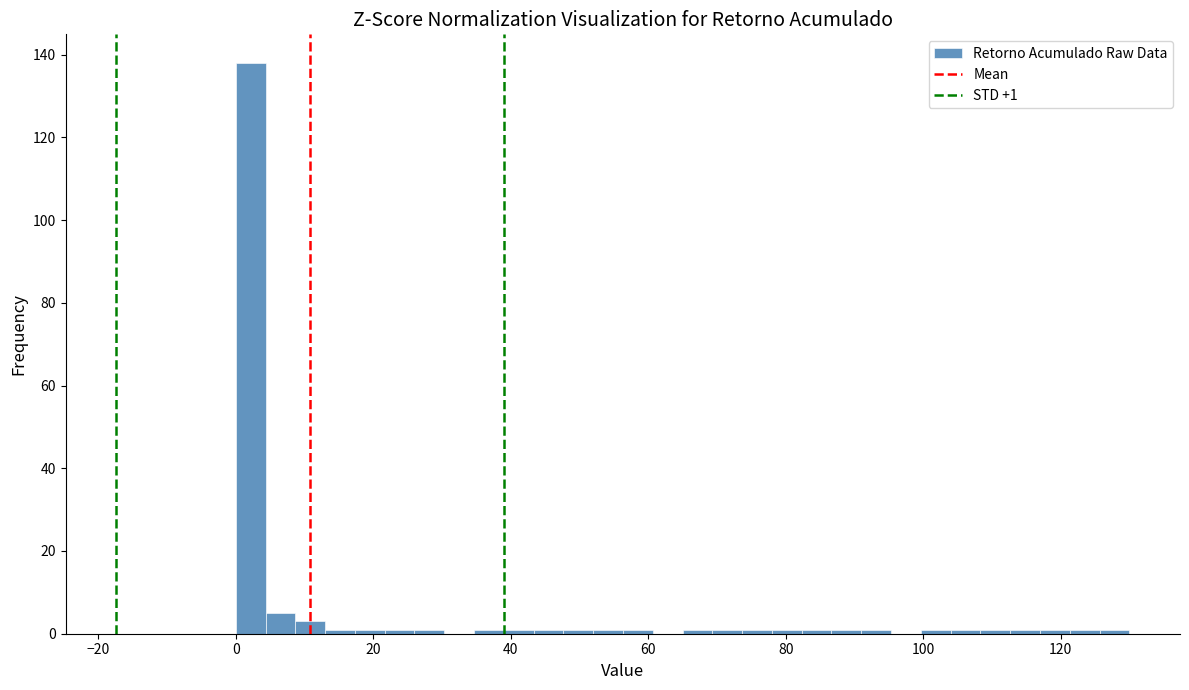

Around what value on the x-axis is the tallest bar? Give the approximate position of its centre, as read against the axis.

2